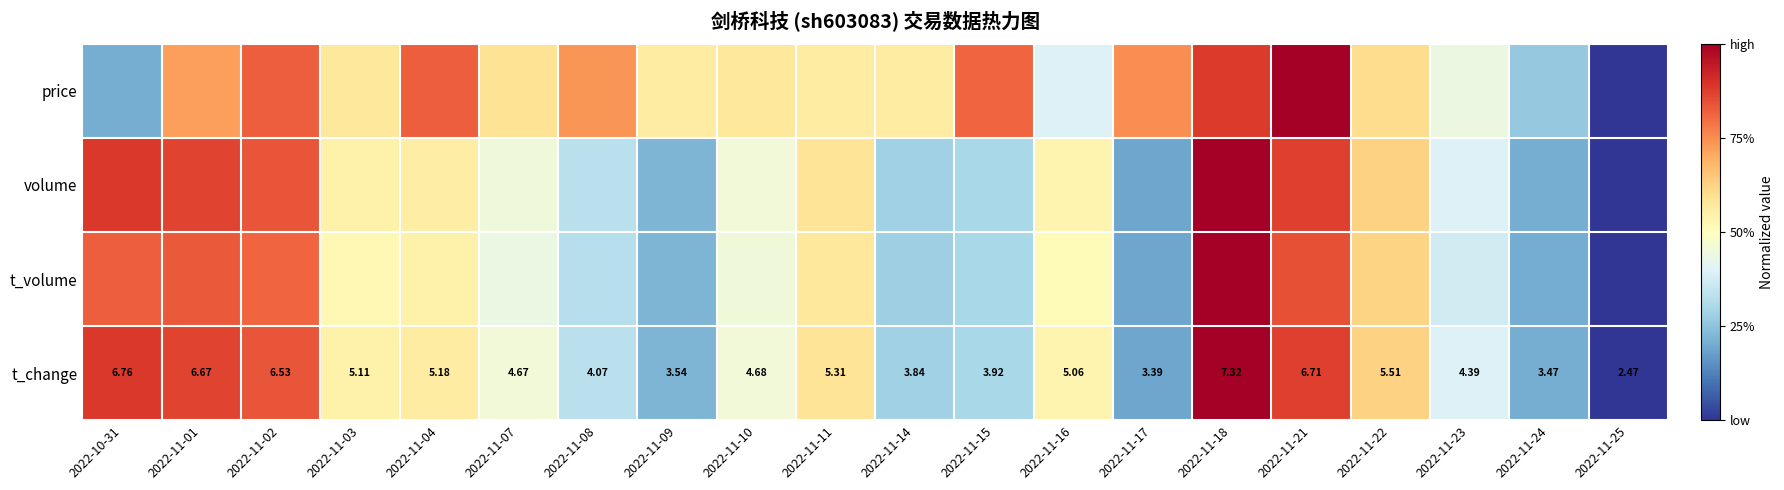

The volume series shows 0.9 at 2022-11-01. True or false?

True